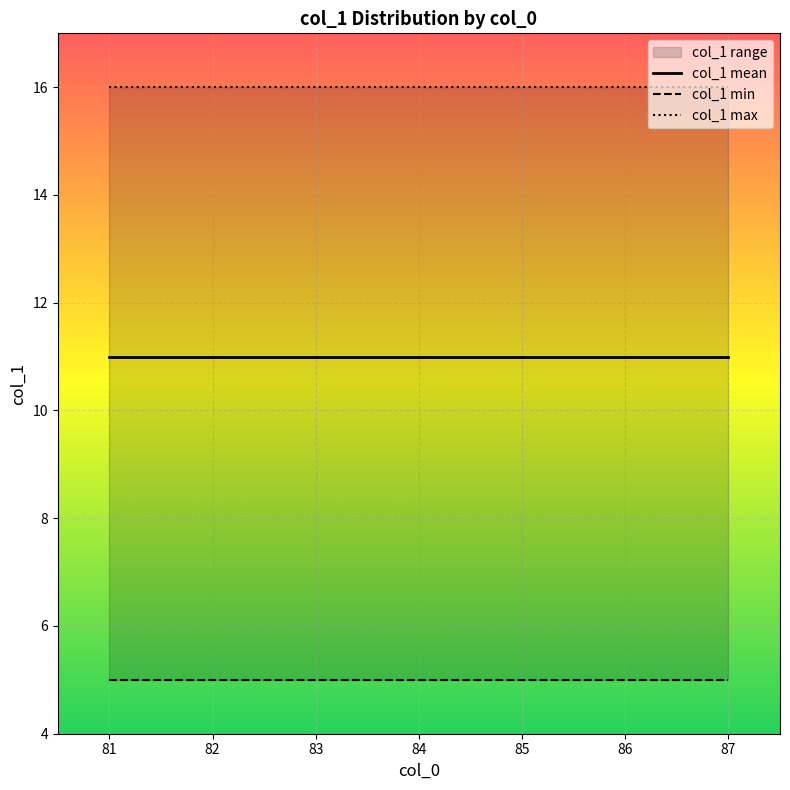

True or false: col_1 mean and col_1 max cross at least once.

False